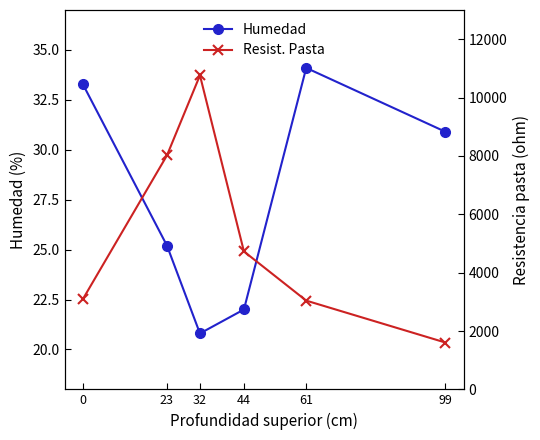

Is it true that Resistencia pasta equals 16134.1 at 32?

False